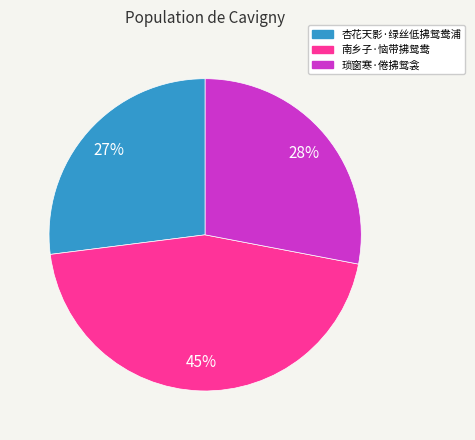

Approximately how many times larger is the value at 南乡子·恼带拂鸳鸯 compared to 杏花天影·绿丝低拂鸳鸯浦?

1.7